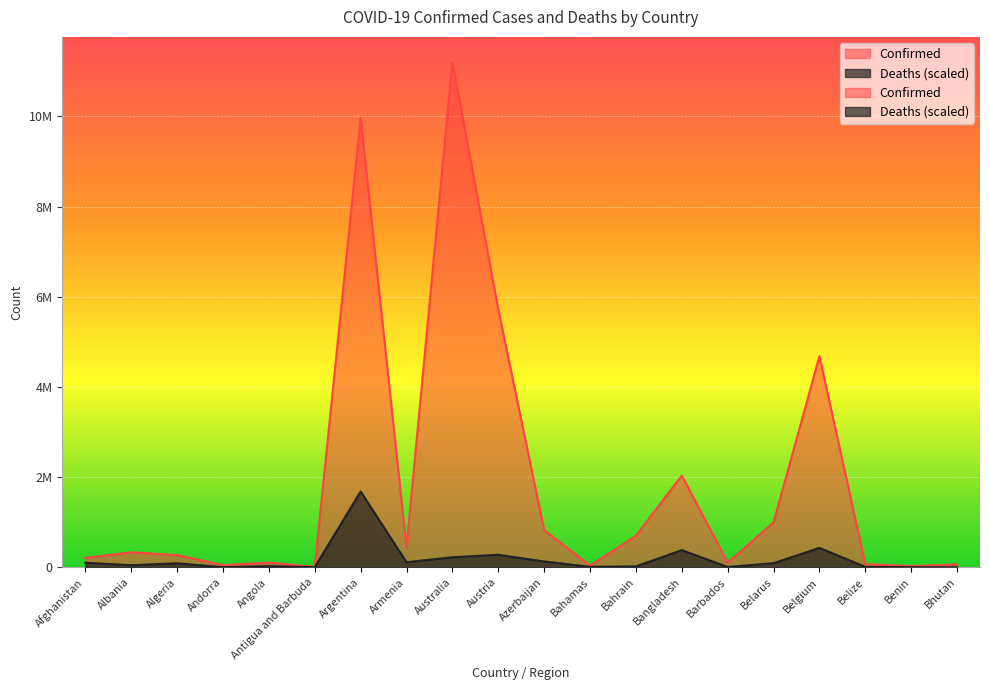

True or false: Deaths and Confirmed intersect in this chart.

False